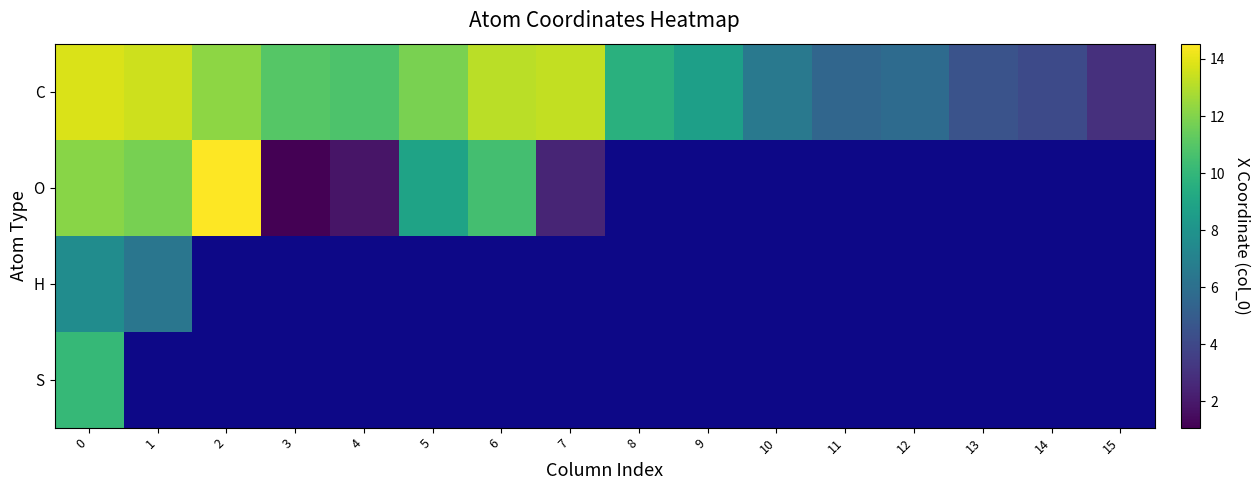

Count the number of categories in the chart.

16